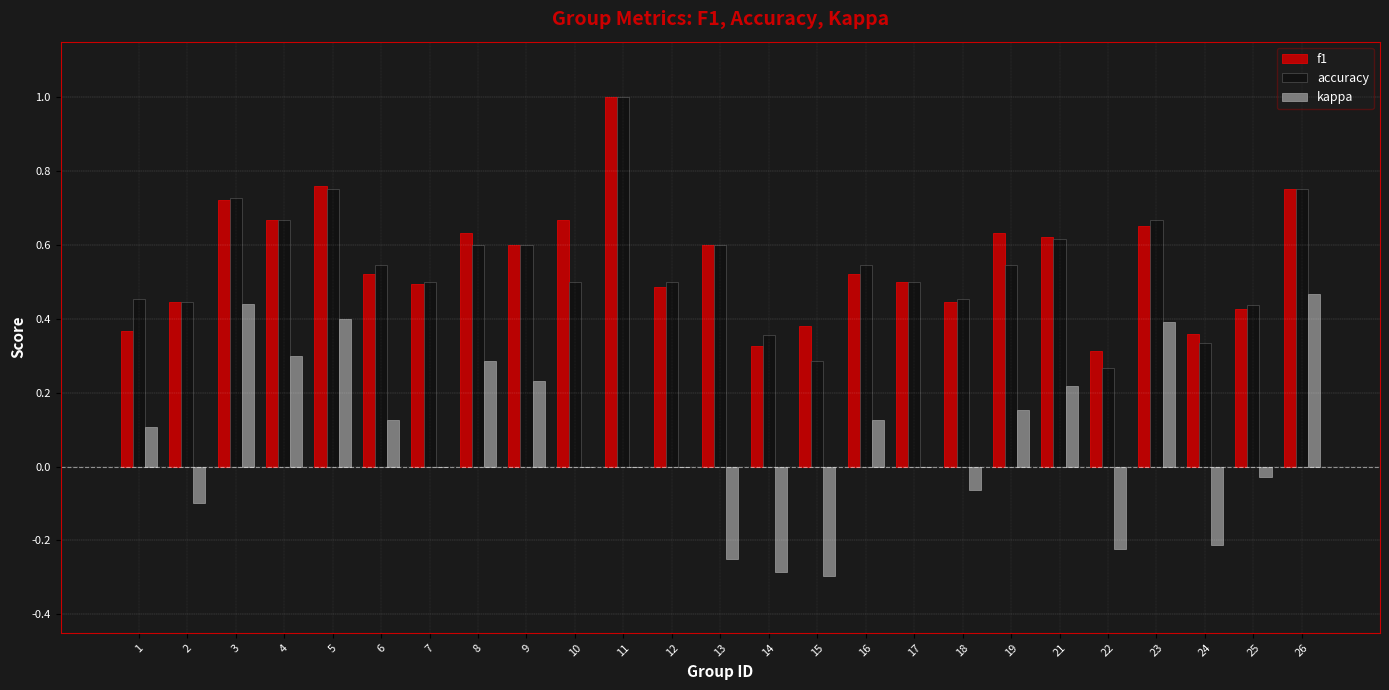

The value of accuracy at 24 is 0.3. True or false?

True